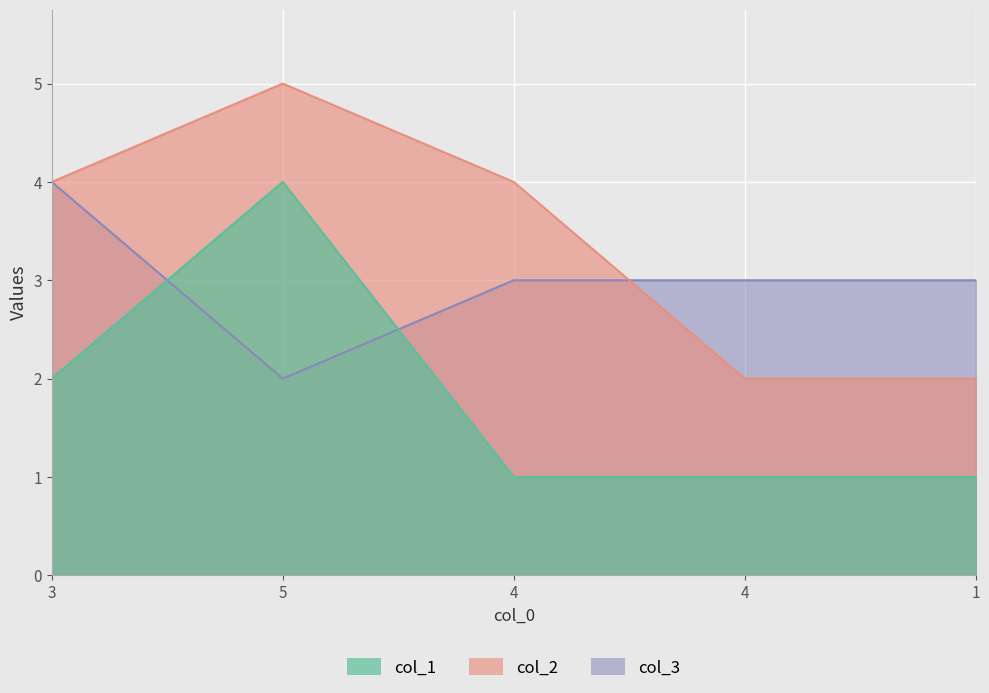

What is the label of the 1st point from the left?

3